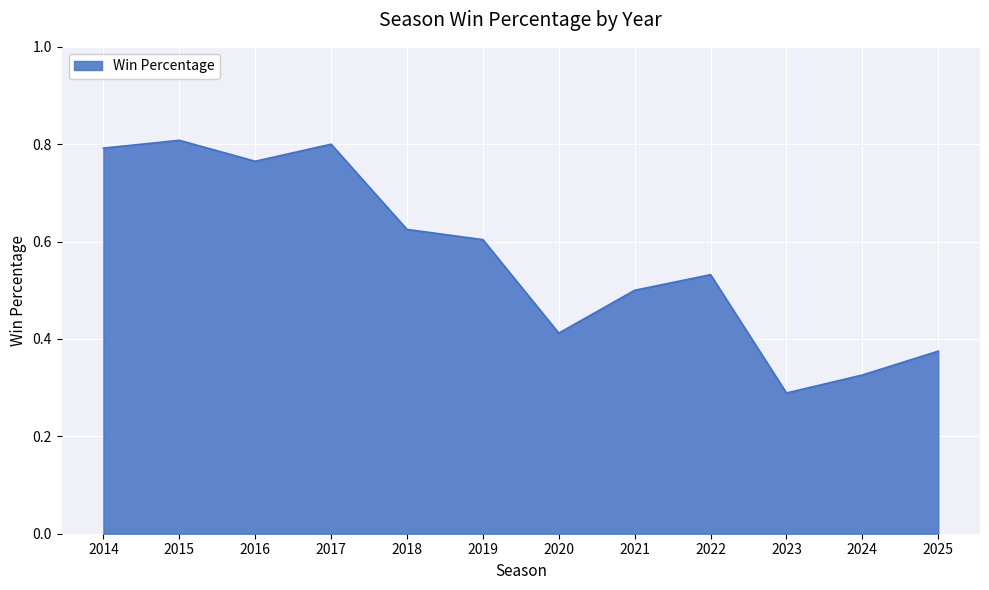

Is it true that the value at 2017 is 0.8?

True